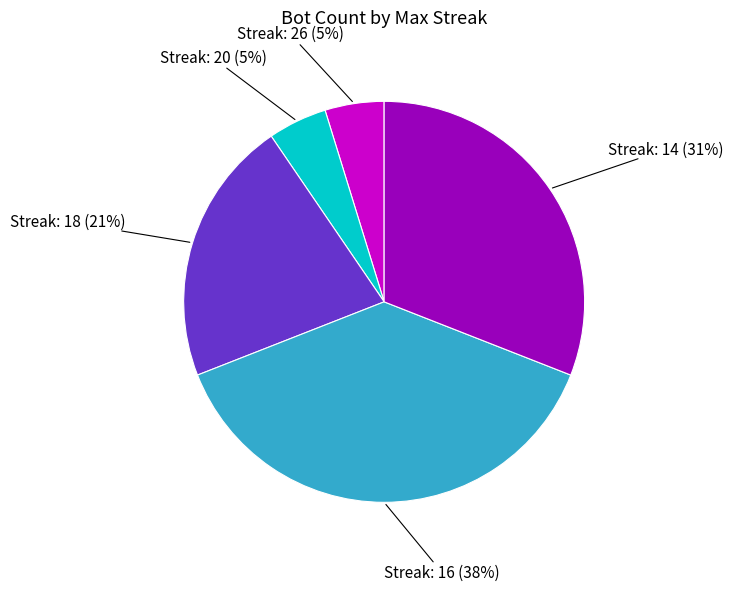

To the nearest percent, what percentage of the pie is Streak: 16 (38%)?

38%